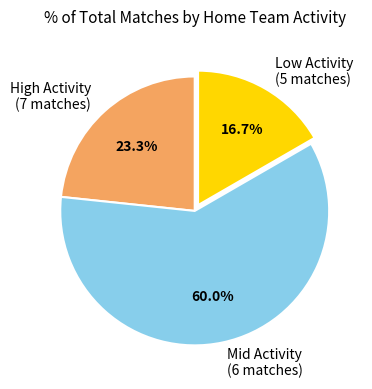

How many segments does this pie chart have?

3